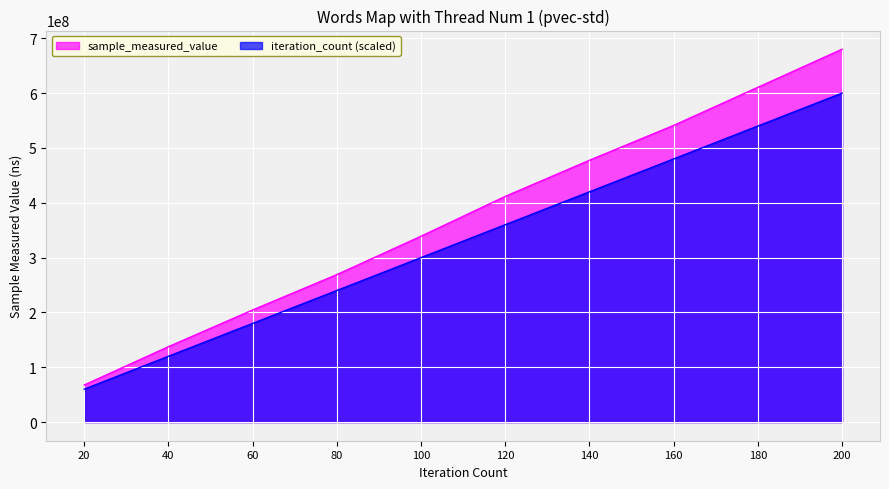

True or false: sample_measured_value has more than 1 points higher than both neighbors.

False